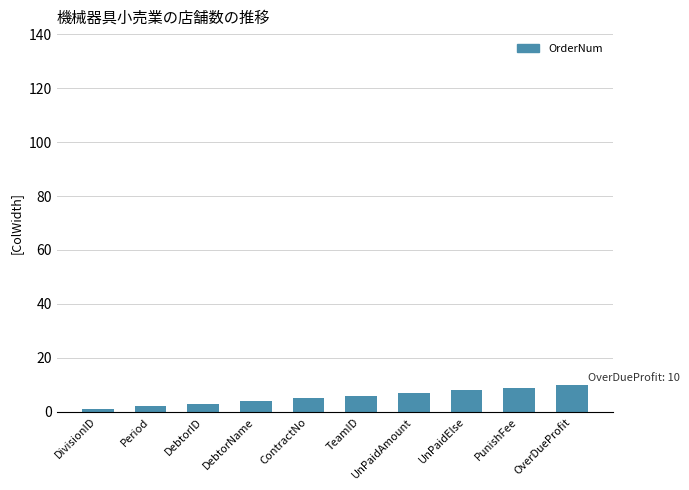

How many distinct data groups are displayed?

1